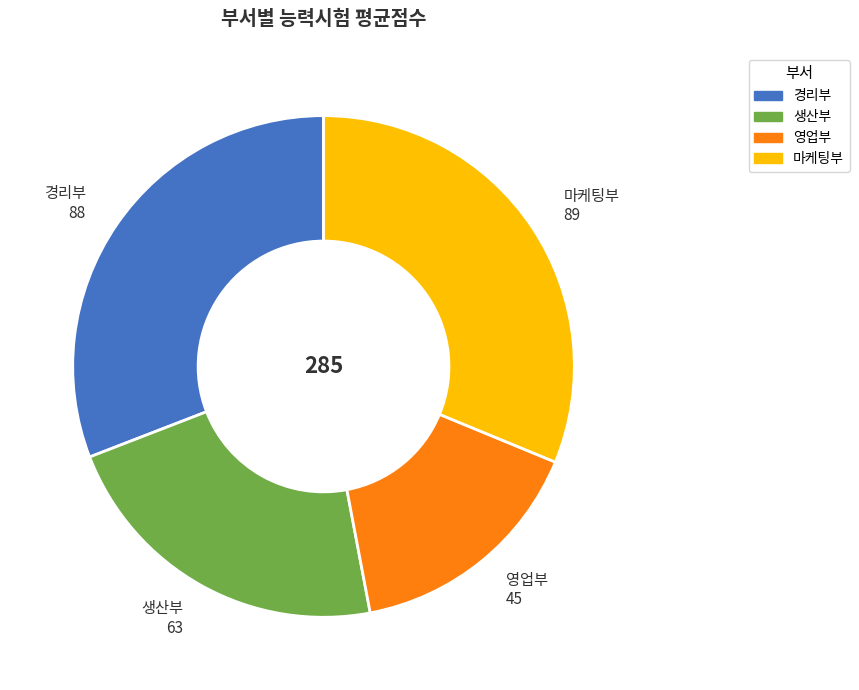

Is it true that 생산부 is 22% of the pie?

True